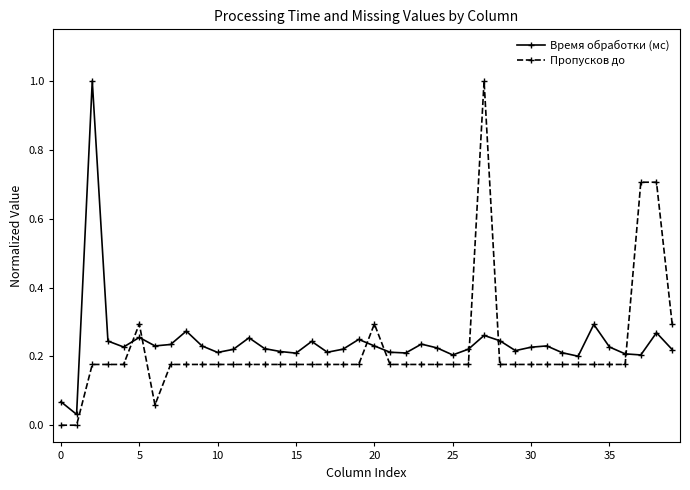

How many times do Пропусков до and Время обработки (мс) cross each other?

7